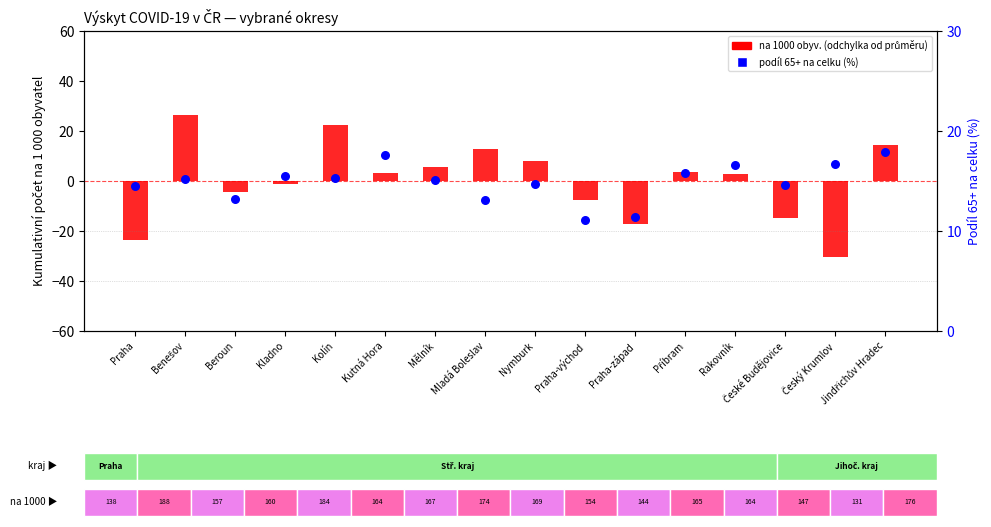

At how many categories does at least one series exceed -12?

16